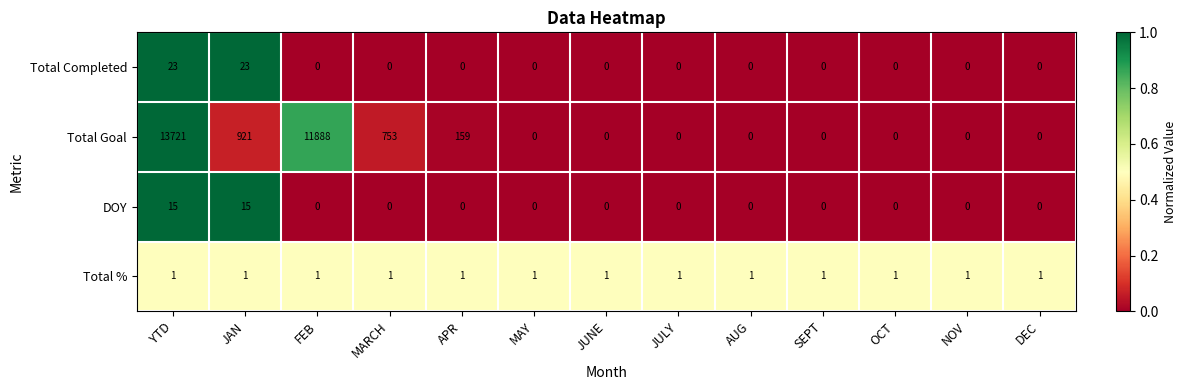

Between YTD and JAN, which series saw the biggest shift?

Total Goal